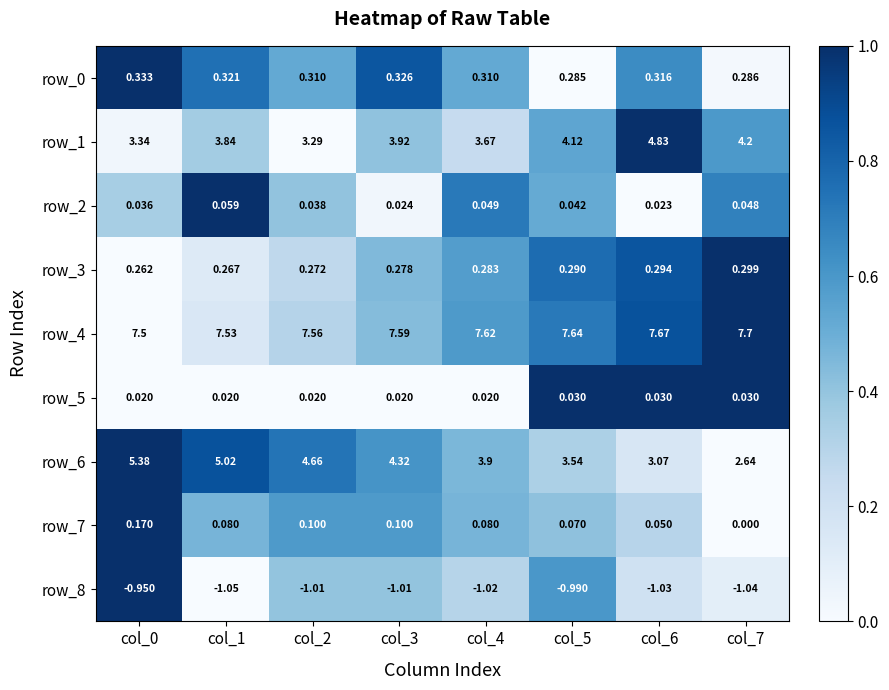

Which series has the largest total across all categories?

row_4